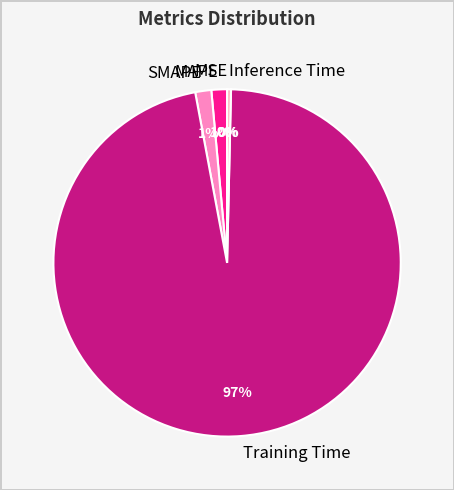

Which category has the biggest portion of the pie?

Training Time